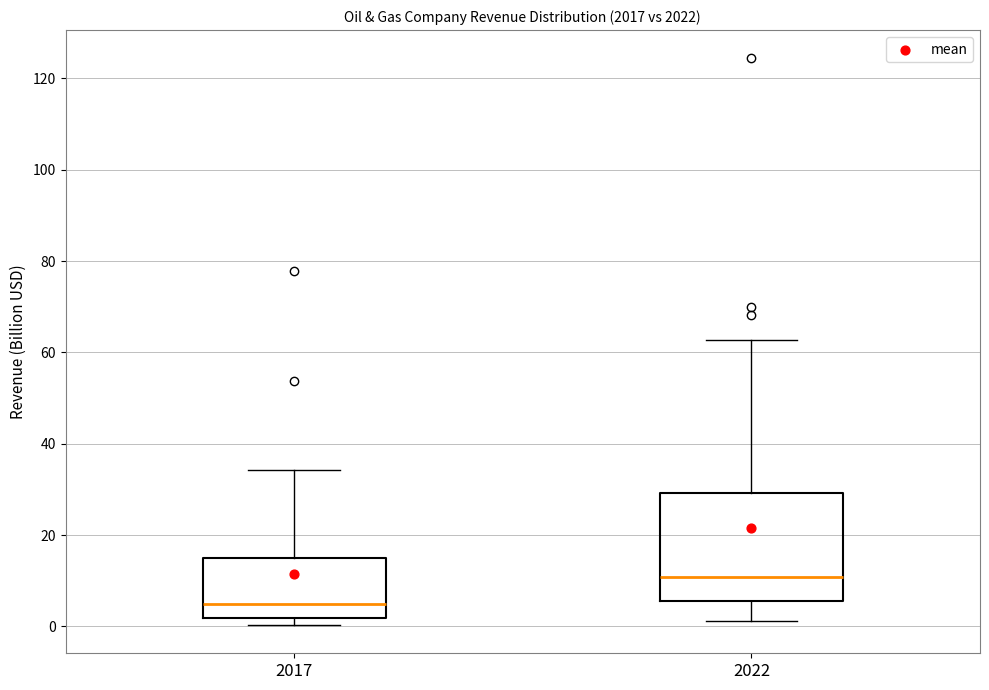

Reading left to right, read every box against the y-axis: the position of its median line, the range the box covers, and the ends of its whiskers. The values are not printed on the chart, so give them approximately, as read against the axis.

2017: median 4, box 2 to 16, whiskers 0 to 34
2022: median 10, box 6 to 30, whiskers 2 to 62